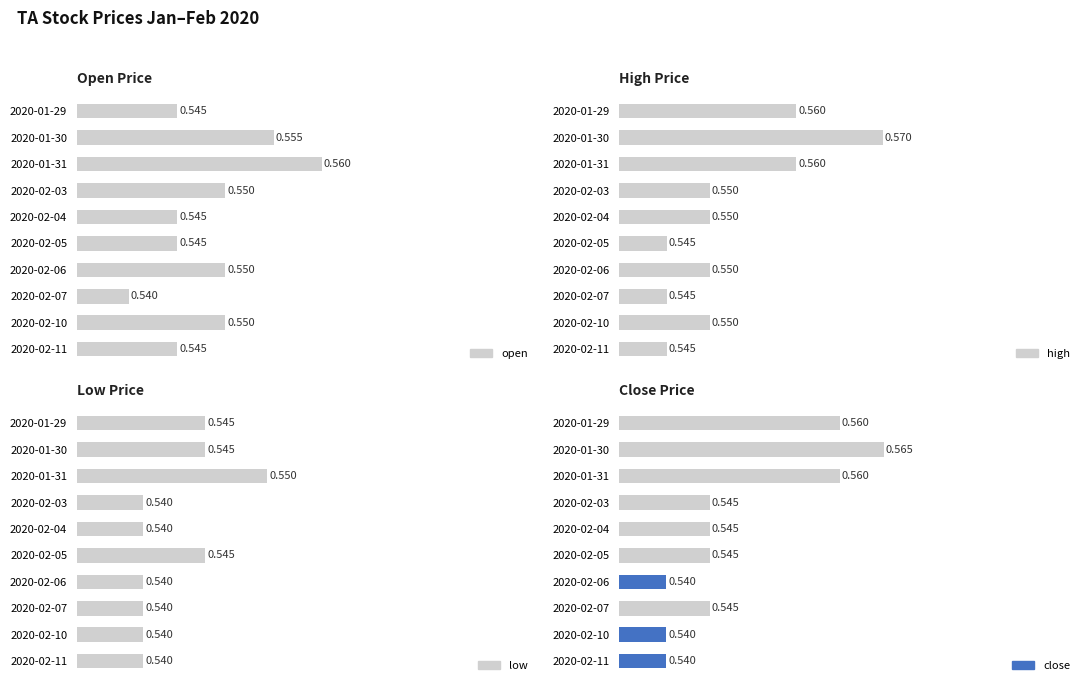

At 2020-02-04, list the series in order from largest to smallest.

high, open, close, low